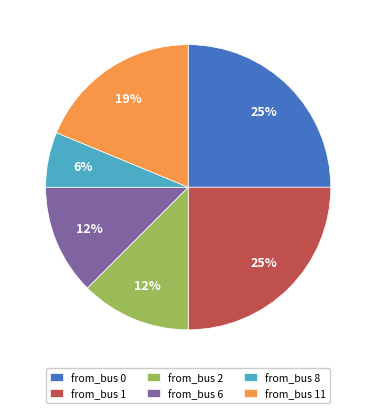

True or false: from_bus 6 accounts for 27% of the total.

False